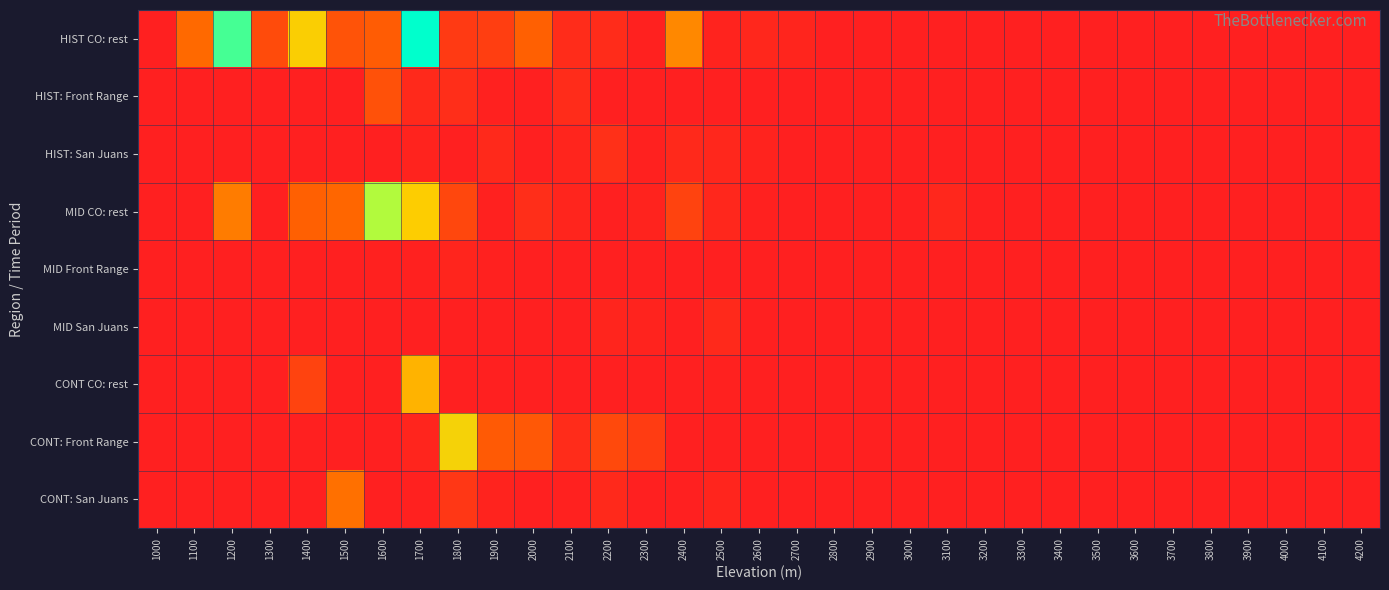

Reading right to left, extract all data points from this chart.

HIST CO: rest: 4200=0	4100=0	4000=0	3900=0	3800=0	3700=0	3600=0	3500=0	3400=0	3300=0	3200=0	3100=0	3000=0	2900=0	2800=0	2700=3	2600=4	2500=2	2400=45	2300=1	2200=6	2100=6	2000=31	1900=15	1800=13	1700=134	1600=29	1500=25	1400=69	1300=21	1200=120	1100=35	1000=0
HIST: Front Range: 4200=0	4100=0	4000=0	3900=0	3800=0	3700=0	3600=0	3500=0	3400=0	3300=0	3200=0	3100=0	3000=0	2900=0	2800=0	2700=0	2600=0	2500=0	2400=0	2300=0	2200=0	2100=6	2000=0	1900=1	1800=7	1700=5	1600=24	1500=0	1400=0	1300=0	1200=0	1100=0	1000=0
HIST: San Juans: 4200=0	4100=0	4000=0	3900=0	3800=0	3700=0	3600=0	3500=0	3400=0	3300=0	3200=0	3100=0	3000=0	2900=0	2800=0	2700=0	2600=2	2500=4	2400=5	2300=1	2200=8	2100=3	2000=0	1900=5	1800=0	1700=2	1600=0	1500=0	1400=0	1300=0	1200=0	1100=0	1000=0
MID CO: rest: 4200=0	4100=0	4000=0	3900=0	3800=0	3700=0	3600=0	3500=0	3400=0	3300=0	3200=0	3100=4	3000=0	2900=0	2800=0	2700=0	2600=1	2500=4	2400=17	2300=2	2200=0	2100=3	2000=7	1900=1	1800=19	1700=68	1600=97	1500=34	1400=31	1300=0	1200=41	1100=0	1000=0
MID Front Range: 4200=0	4100=0	4000=0	3900=0	3800=0	3700=0	3600=0	3500=0	3400=0	3300=0	3200=0	3100=0	3000=0	2900=0	2800=0	2700=0	2600=0	2500=0	2400=0	2300=0	2200=0	2100=0	2000=0	1900=1	1800=3	1700=1	1600=1	1500=0	1400=0	1300=0	1200=0	1100=0	1000=0
MID San Juans: 4200=0	4100=0	4000=0	3900=0	3800=0	3700=0	3600=0	3500=0	3400=0	3300=0	3200=0	3100=0	3000=0	2900=0	2800=0	2700=0	2600=0	2500=5	2400=0	2300=2	2200=3	2100=0	2000=0	1900=0	1800=0	1700=0	1600=0	1500=0	1400=0	1300=0	1200=0	1100=0	1000=0
CONT CO: rest: 4200=0	4100=0	4000=0	3900=0	3800=0	3700=0	3600=0	3500=0	3400=0	3300=0	3200=0	3100=0	3000=0	2900=0	2800=0	2700=0	2600=0	2500=1	2400=0	2300=0	2200=0	2100=0	2000=0	1900=0	1800=0	1700=59	1600=0	1500=0	1400=17	1300=0	1200=0	1100=0	1000=0
CONT: Front Range: 4200=0	4100=0	4000=0	3900=0	3800=0	3700=0	3600=0	3500=0	3400=0	3300=0	3200=0	3100=0	3000=0	2900=0	2800=0	2700=0	2600=0	2500=0	2400=0	2300=14	2200=20	2100=6	2000=27	1900=28	1800=71	1700=3	1600=0	1500=0	1400=0	1300=0	1200=0	1100=0	1000=0
CONT: San Juans: 4200=0	4100=0	4000=0	3900=0	3800=0	3700=0	3600=0	3500=0	3400=0	3300=0	3200=0	3100=0	3000=0	2900=0	2800=0	2700=0	2600=0	2500=3	2400=0	2300=0	2200=5	2100=1	2000=0	1900=2	1800=11	1700=1	1600=0	1500=37	1400=0	1300=0	1200=0	1100=0	1000=0